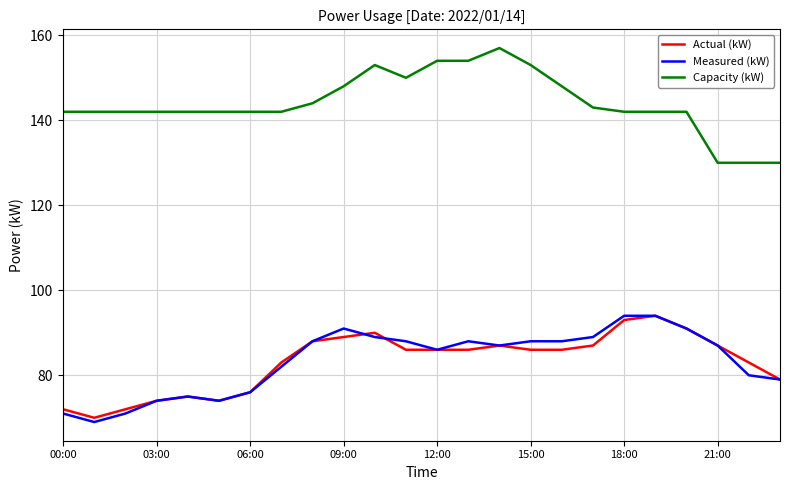

What is the highest value of the Capacity (kW) series?

157